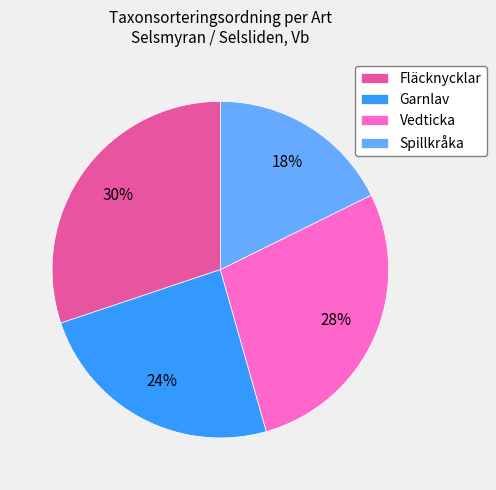

Do Fläcknycklar and Spillkråka together represent more than half of the pie?

No